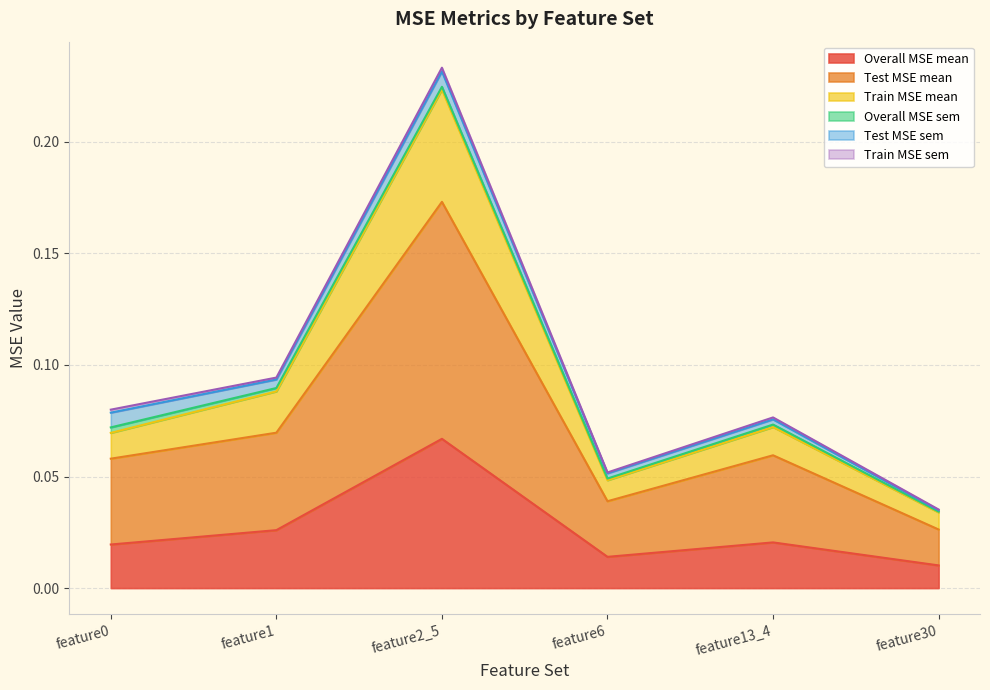

Reading left to right, extract all data points from this chart.

Overall MSE mean: 0.0	0.0	0.1	0.0	0.0	0.0
Test MSE mean: 0.1	0.1	0.2	0.0	0.1	0.0
Train MSE mean: 0.1	0.1	0.2	0.0	0.1	0.0